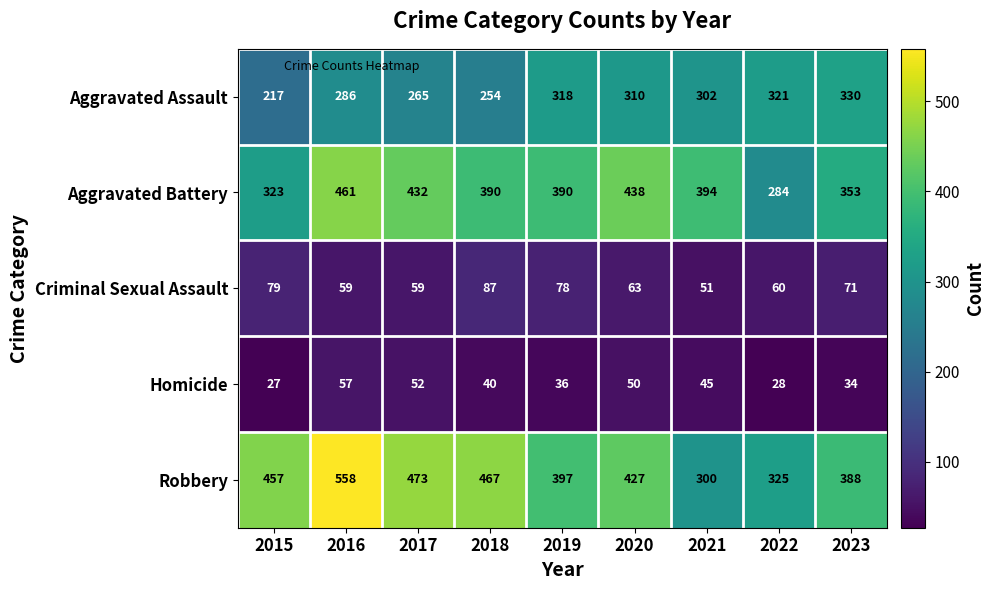

Which label corresponds to the largest value in the chart?

2016